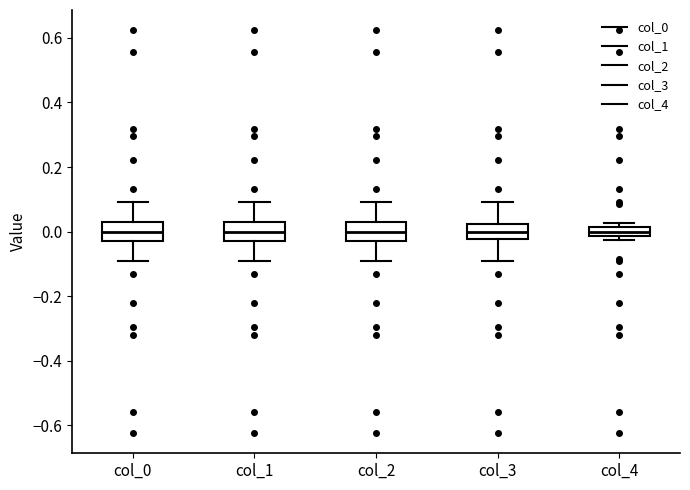

Where does the upper whisker of the box for col_0 end on the y-axis? The values are not printed on the chart, so give them approximately, as read against the axis.

0.10